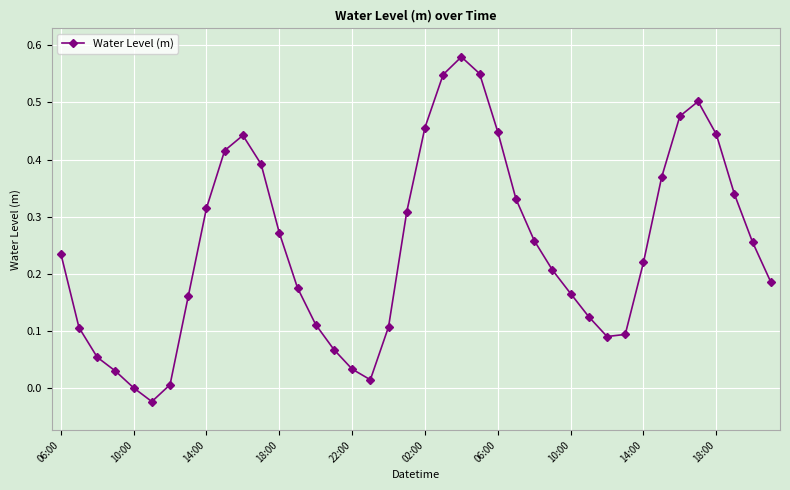

True or false: there are more than 0 points higher than both neighbors.

True